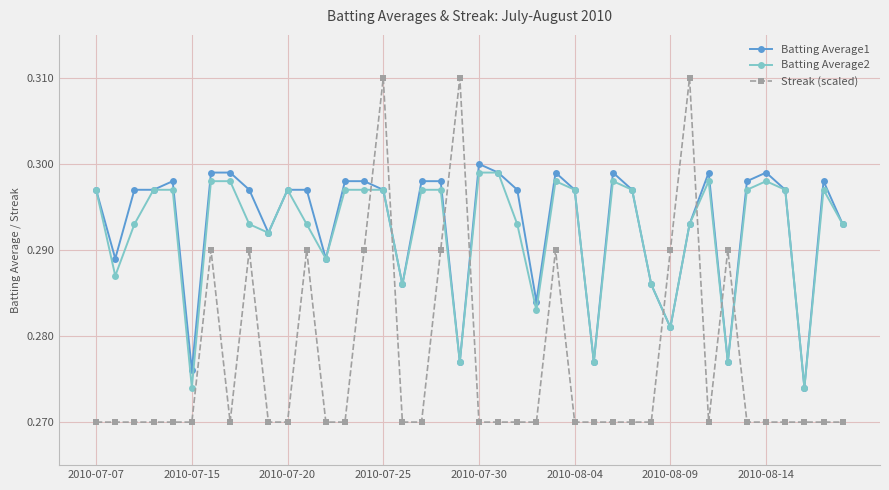

After their last crossing, which series has the higher values: Streak (scaled) or Batting Average2?

Batting Average2